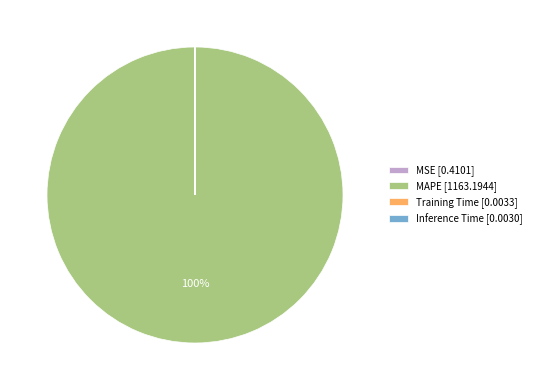

To the nearest percent, what is the difference between the largest and smallest slice percentages?

100%